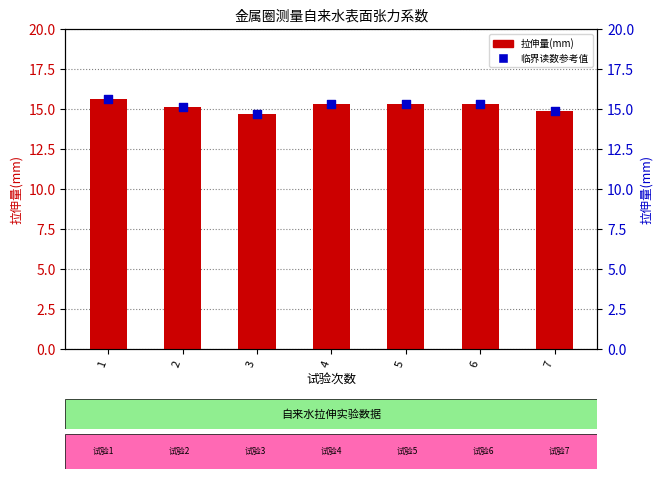

Which series has the largest total across all categories?

拉伸量(mm)